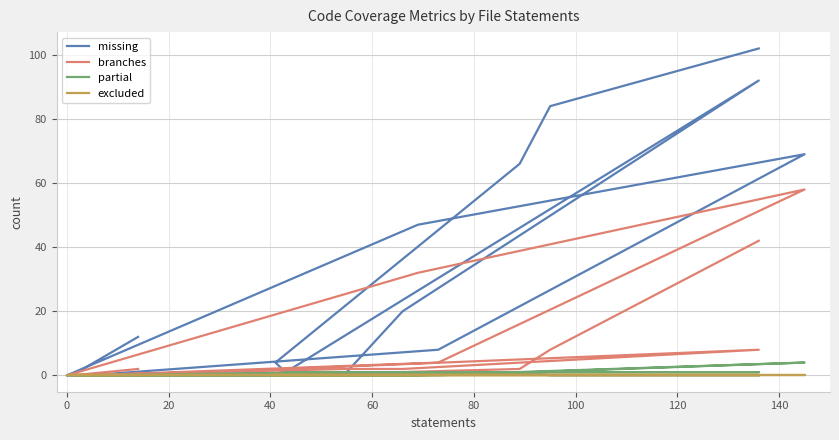

Reading left to right, extract all data points from this chart.

missing: 12	0	0	8	69	47	0	1	20	92	1	4	66	84	102
branches: 2	0	0	4	58	32	0	2	2	8	2	0	2	8	42
partial: 0	0	0	0	4	0	0	1	1	1	1	0	1	0	0
excluded: 0	0	0	0	0	0	0	0	0	0	0	0	0	0	0